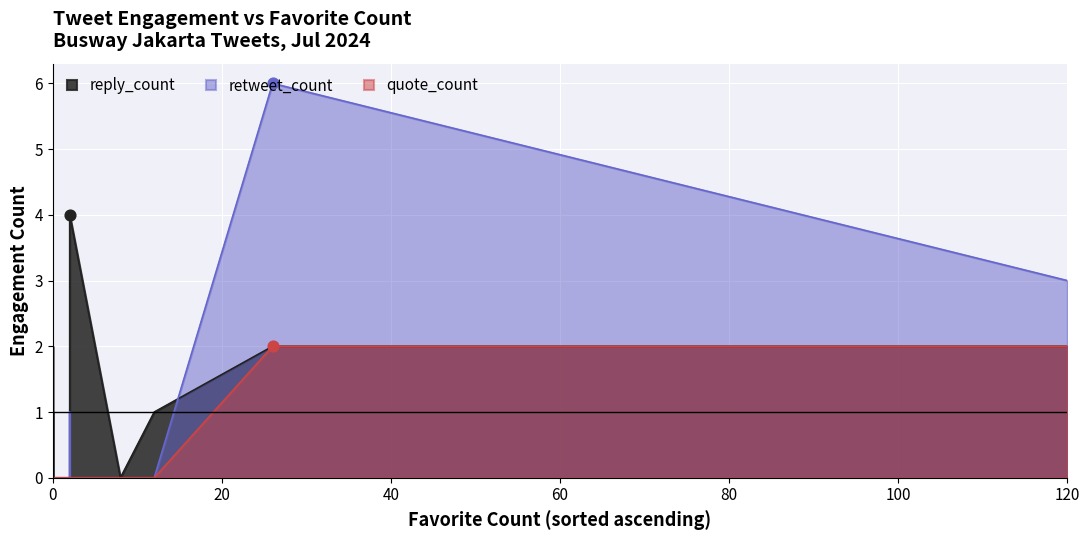

Which series contains the highest Y value?

retweet_count